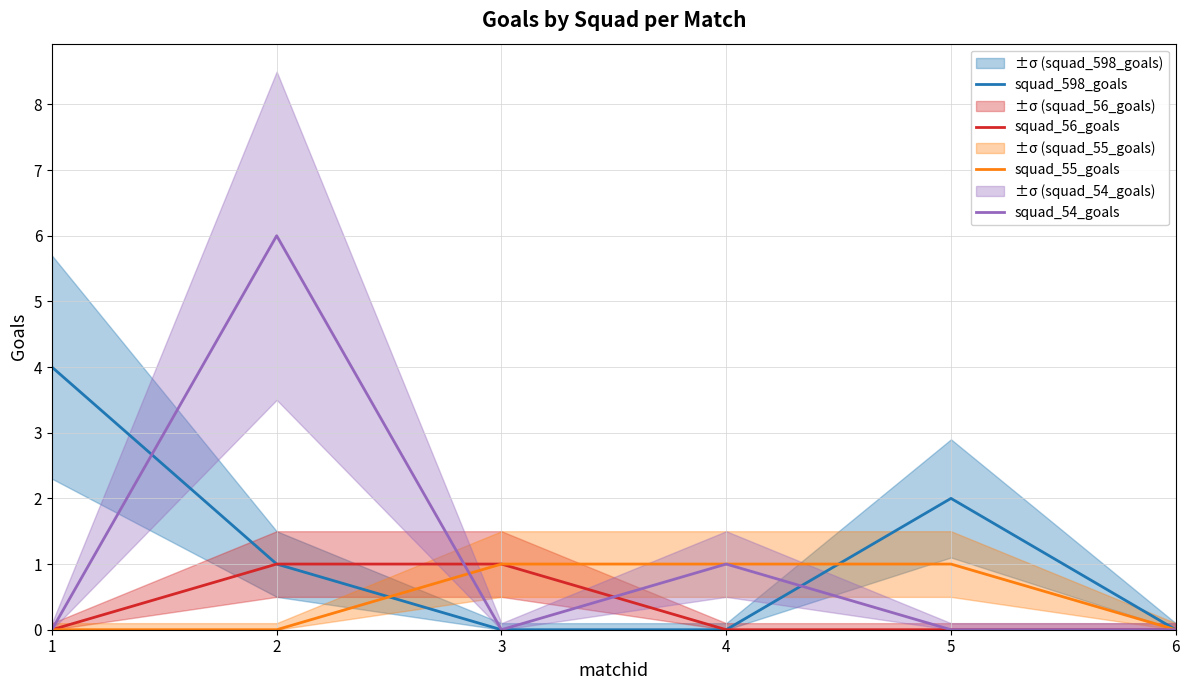

How many intersections are there between squad_55_goals and squad_54_goals?

1